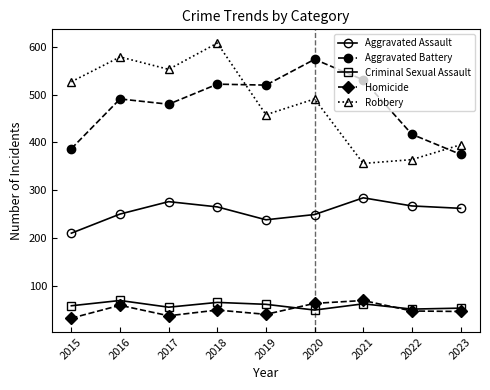

Rank the series at 2017 from highest to lowest value.

Robbery, Aggravated Battery, Aggravated Assault, Criminal Sexual Assault, Homicide